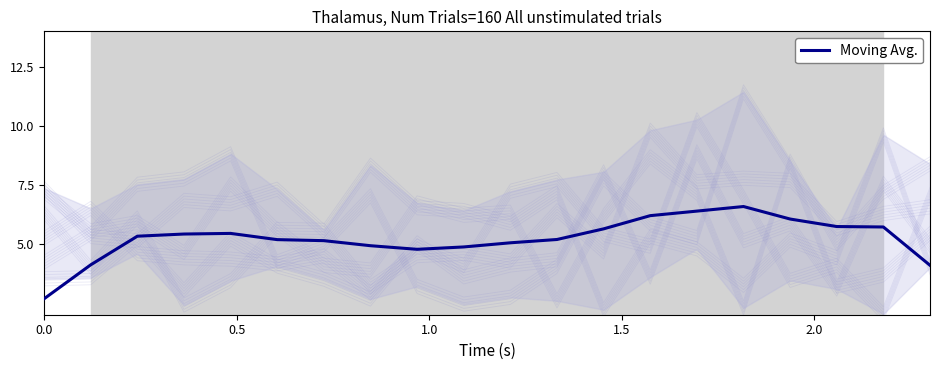

Reading left to right, list all the values displayed in this chart.

2.7	4.1	5.3	5.4	5.4	5.2	5.1	4.9	4.8	4.9	5.0	5.2	5.6	6.2	6.4	6.6	6.1	5.7	5.7	4.1